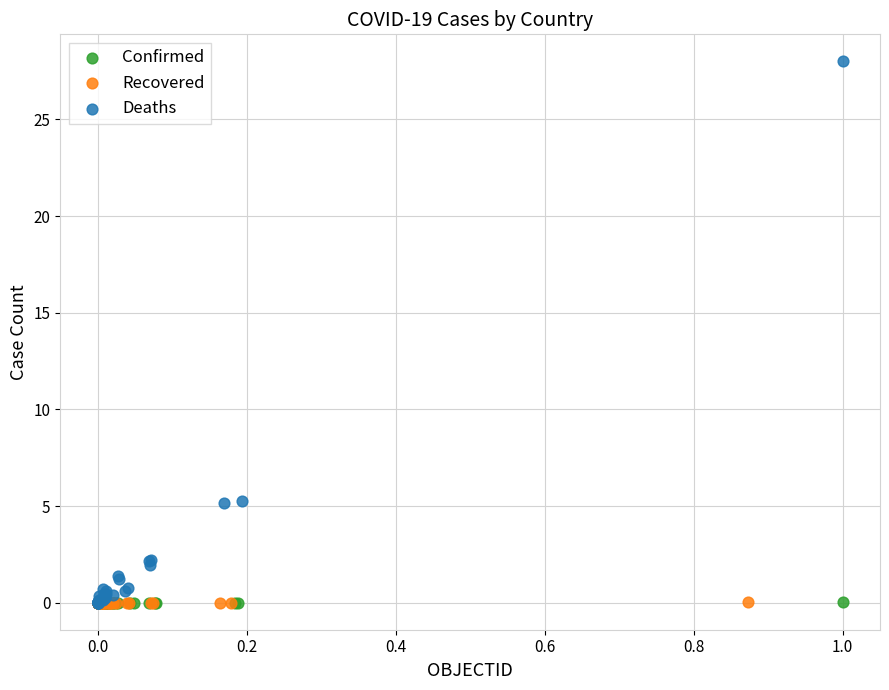

What are all the series names shown in the legend?

Confirmed, Recovered, Deaths